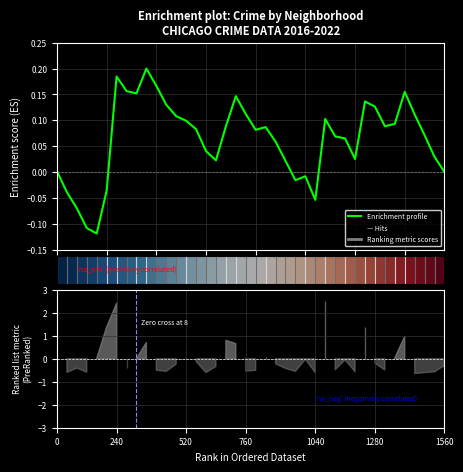

How many lines are shown in the chart?

4